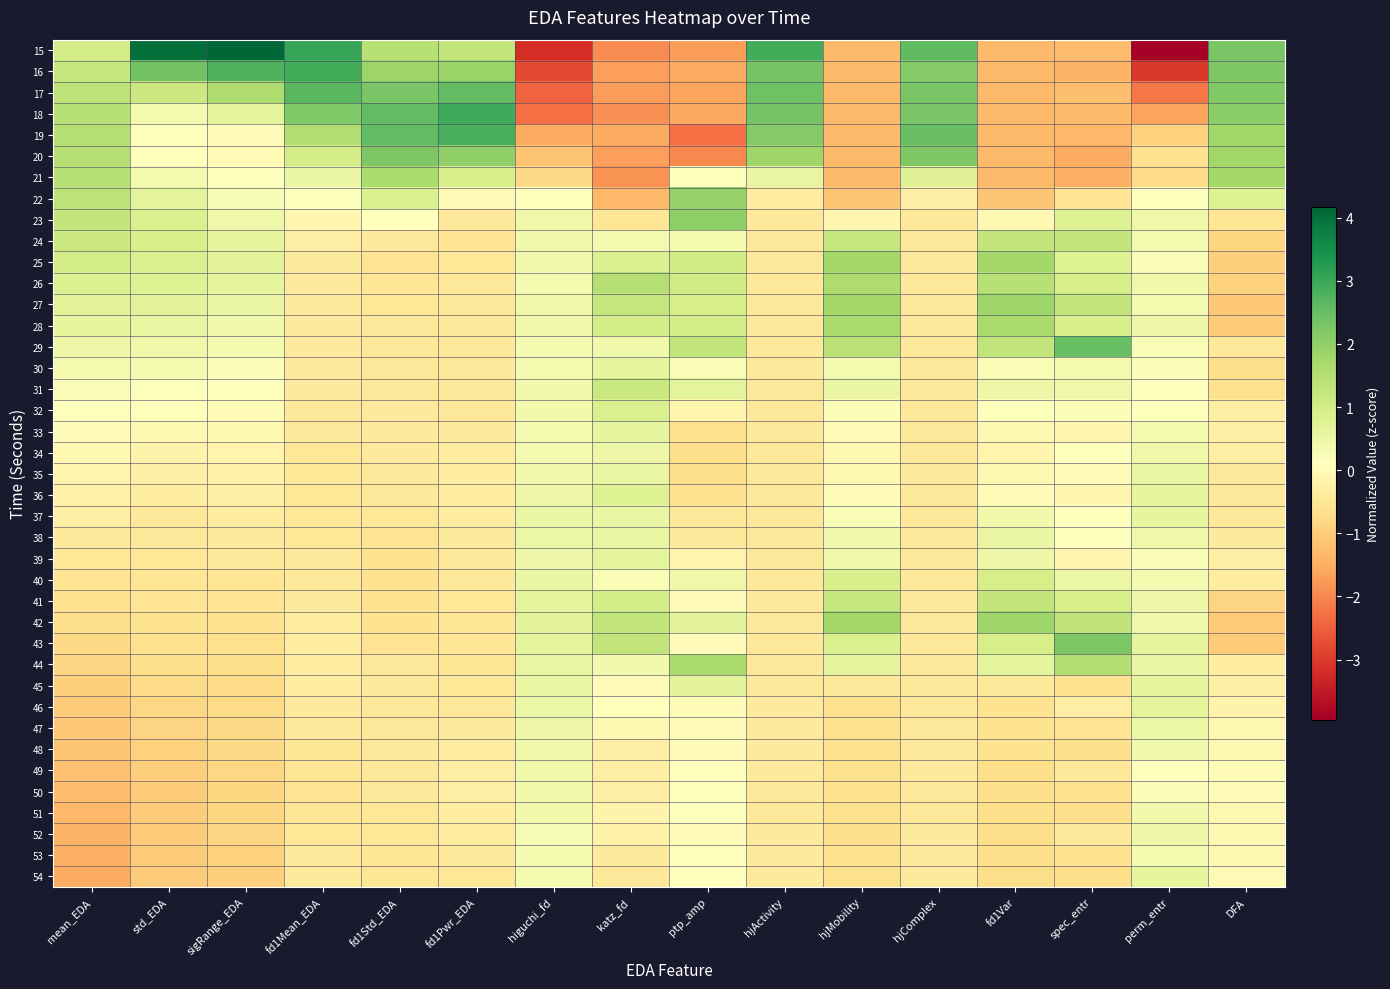

Reading right to left, extract all data points from this chart.

15: DFA=2.3	perm_entr=-4.0	spec_entr=-1.3	fd1Var=-1.3	hjComplex=2.6	hjMobility=-1.3	hjActivity=2.9	ptp_amp=-1.7	katz_fd=-1.9	higuchi_fd=-3.2	fd1Pwr_EDA=1.3	fd1Std_EDA=1.4	fd1Mean_EDA=3.0	sigRange_EDA=4.2	std_EDA=4.0	mean_EDA=1.0
16: DFA=2.2	perm_entr=-3.0	spec_entr=-1.4	fd1Var=-1.3	hjComplex=2.2	hjMobility=-1.3	hjActivity=2.3	ptp_amp=-1.5	katz_fd=-1.7	higuchi_fd=-2.8	fd1Pwr_EDA=1.9	fd1Std_EDA=1.8	fd1Mean_EDA=2.9	sigRange_EDA=2.8	std_EDA=2.4	mean_EDA=1.2
17: DFA=2.2	perm_entr=-2.2	spec_entr=-1.2	fd1Var=-1.3	hjComplex=2.3	hjMobility=-1.3	hjActivity=2.4	ptp_amp=-1.6	katz_fd=-1.7	higuchi_fd=-2.4	fd1Pwr_EDA=2.6	fd1Std_EDA=2.3	fd1Mean_EDA=2.7	sigRange_EDA=1.6	std_EDA=1.1	mean_EDA=1.4
18: DFA=2.1	perm_entr=-1.6	spec_entr=-1.3	fd1Var=-1.3	hjComplex=2.3	hjMobility=-1.3	hjActivity=2.4	ptp_amp=-1.6	katz_fd=-1.9	higuchi_fd=-2.3	fd1Pwr_EDA=3.0	fd1Std_EDA=2.6	fd1Mean_EDA=2.2	sigRange_EDA=0.7	std_EDA=0.4	mean_EDA=1.5
19: DFA=1.8	perm_entr=-0.9	spec_entr=-1.3	fd1Var=-1.3	hjComplex=2.5	hjMobility=-1.3	hjActivity=2.2	ptp_amp=-2.3	katz_fd=-1.5	higuchi_fd=-1.5	fd1Pwr_EDA=2.8	fd1Std_EDA=2.6	fd1Mean_EDA=1.6	sigRange_EDA=-0.0	std_EDA=0.1	mean_EDA=1.5
20: DFA=1.8	perm_entr=-0.6	spec_entr=-1.5	fd1Var=-1.3	hjComplex=2.2	hjMobility=-1.3	hjActivity=1.8	ptp_amp=-2.0	katz_fd=-1.7	higuchi_fd=-1.1	fd1Pwr_EDA=2.0	fd1Std_EDA=2.2	fd1Mean_EDA=1.0	sigRange_EDA=-0.0	std_EDA=0.1	mean_EDA=1.5
21: DFA=1.8	perm_entr=-0.8	spec_entr=-1.5	fd1Var=-1.3	hjComplex=0.8	hjMobility=-1.3	hjActivity=0.6	ptp_amp=0.2	katz_fd=-1.8	higuchi_fd=-0.8	fd1Pwr_EDA=0.9	fd1Std_EDA=1.6	fd1Mean_EDA=0.5	sigRange_EDA=0.1	std_EDA=0.4	mean_EDA=1.4
22: DFA=0.8	perm_entr=0.2	spec_entr=-0.6	fd1Var=-1.1	hjComplex=-0.3	hjMobility=-1.1	hjActivity=-0.3	ptp_amp=1.9	katz_fd=-1.3	higuchi_fd=0.1	fd1Pwr_EDA=-0.0	fd1Std_EDA=0.8	fd1Mean_EDA=0.2	sigRange_EDA=0.3	std_EDA=0.7	mean_EDA=1.4
23: DFA=-0.5	perm_entr=0.4	spec_entr=0.8	fd1Var=-0.1	hjComplex=-0.5	hjMobility=-0.1	hjActivity=-0.4	ptp_amp=2.0	katz_fd=-0.5	higuchi_fd=0.4	fd1Pwr_EDA=-0.5	fd1Std_EDA=0.1	fd1Mean_EDA=-0.1	sigRange_EDA=0.5	std_EDA=0.9	mean_EDA=1.3
24: DFA=-0.9	perm_entr=0.3	spec_entr=1.3	fd1Var=1.3	hjComplex=-0.5	hjMobility=1.2	hjActivity=-0.5	ptp_amp=0.3	katz_fd=0.3	higuchi_fd=0.4	fd1Pwr_EDA=-0.6	fd1Std_EDA=-0.4	fd1Mean_EDA=-0.3	sigRange_EDA=0.6	std_EDA=0.9	mean_EDA=1.1
25: DFA=-0.9	perm_entr=0.3	spec_entr=0.8	fd1Var=1.7	hjComplex=-0.5	hjMobility=1.8	hjActivity=-0.5	ptp_amp=1.1	katz_fd=0.8	higuchi_fd=0.4	fd1Pwr_EDA=-0.5	fd1Std_EDA=-0.6	fd1Mean_EDA=-0.4	sigRange_EDA=0.7	std_EDA=0.9	mean_EDA=1.0
26: DFA=-0.9	perm_entr=0.4	spec_entr=0.9	fd1Var=1.5	hjComplex=-0.5	hjMobility=1.6	hjActivity=-0.5	ptp_amp=1.0	katz_fd=1.5	higuchi_fd=0.3	fd1Pwr_EDA=-0.5	fd1Std_EDA=-0.5	fd1Mean_EDA=-0.4	sigRange_EDA=0.6	std_EDA=0.8	mean_EDA=0.9
27: DFA=-1.1	perm_entr=0.3	spec_entr=1.3	fd1Var=1.8	hjComplex=-0.5	hjMobility=1.7	hjActivity=-0.5	ptp_amp=0.9	katz_fd=1.2	higuchi_fd=0.4	fd1Pwr_EDA=-0.5	fd1Std_EDA=-0.5	fd1Mean_EDA=-0.4	sigRange_EDA=0.5	std_EDA=0.7	mean_EDA=0.7
28: DFA=-1.0	perm_entr=0.5	spec_entr=0.9	fd1Var=1.7	hjComplex=-0.5	hjMobility=1.7	hjActivity=-0.5	ptp_amp=1.0	katz_fd=1.0	higuchi_fd=0.4	fd1Pwr_EDA=-0.5	fd1Std_EDA=-0.5	fd1Mean_EDA=-0.4	sigRange_EDA=0.4	std_EDA=0.6	mean_EDA=0.6
29: DFA=-0.5	perm_entr=0.2	spec_entr=2.5	fd1Var=1.3	hjComplex=-0.5	hjMobility=1.4	hjActivity=-0.5	ptp_amp=1.3	katz_fd=0.4	higuchi_fd=0.3	fd1Pwr_EDA=-0.5	fd1Std_EDA=-0.5	fd1Mean_EDA=-0.4	sigRange_EDA=0.3	std_EDA=0.4	mean_EDA=0.5
30: DFA=-0.7	perm_entr=0.2	spec_entr=0.4	fd1Var=0.3	hjComplex=-0.5	hjMobility=0.3	hjActivity=-0.4	ptp_amp=0.2	katz_fd=0.6	higuchi_fd=0.4	fd1Pwr_EDA=-0.5	fd1Std_EDA=-0.4	fd1Mean_EDA=-0.4	sigRange_EDA=0.2	std_EDA=0.3	mean_EDA=0.4
31: DFA=-0.7	perm_entr=0.1	spec_entr=0.5	fd1Var=0.5	hjComplex=-0.5	hjMobility=0.5	hjActivity=-0.5	ptp_amp=0.7	katz_fd=1.2	higuchi_fd=0.4	fd1Pwr_EDA=-0.5	fd1Std_EDA=-0.4	fd1Mean_EDA=-0.4	sigRange_EDA=0.1	std_EDA=0.2	mean_EDA=0.3
32: DFA=-0.3	perm_entr=0.1	spec_entr=0.2	fd1Var=0.2	hjComplex=-0.5	hjMobility=0.2	hjActivity=-0.4	ptp_amp=-0.1	katz_fd=0.9	higuchi_fd=0.4	fd1Pwr_EDA=-0.4	fd1Std_EDA=-0.4	fd1Mean_EDA=-0.4	sigRange_EDA=-0.0	std_EDA=0.0	mean_EDA=0.1
33: DFA=-0.3	perm_entr=0.3	spec_entr=-0.1	fd1Var=-0.1	hjComplex=-0.5	hjMobility=-0.0	hjActivity=-0.4	ptp_amp=-0.7	katz_fd=0.6	higuchi_fd=0.3	fd1Pwr_EDA=-0.4	fd1Std_EDA=-0.4	fd1Mean_EDA=-0.5	sigRange_EDA=-0.1	std_EDA=-0.1	mean_EDA=0.0
34: DFA=-0.3	perm_entr=0.4	spec_entr=0.1	fd1Var=-0.1	hjComplex=-0.5	hjMobility=-0.1	hjActivity=-0.4	ptp_amp=-0.7	katz_fd=0.5	higuchi_fd=0.3	fd1Pwr_EDA=-0.4	fd1Std_EDA=-0.4	fd1Mean_EDA=-0.5	sigRange_EDA=-0.1	std_EDA=-0.2	mean_EDA=-0.1
35: DFA=-0.4	perm_entr=0.6	spec_entr=0.0	fd1Var=-0.1	hjComplex=-0.5	hjMobility=-0.1	hjActivity=-0.4	ptp_amp=-0.7	katz_fd=0.6	higuchi_fd=0.4	fd1Pwr_EDA=-0.4	fd1Std_EDA=-0.5	fd1Mean_EDA=-0.5	sigRange_EDA=-0.2	std_EDA=-0.3	mean_EDA=-0.2
36: DFA=-0.5	perm_entr=0.6	spec_entr=-0.1	fd1Var=0.0	hjComplex=-0.5	hjMobility=0.0	hjActivity=-0.4	ptp_amp=-0.6	katz_fd=0.8	higuchi_fd=0.5	fd1Pwr_EDA=-0.4	fd1Std_EDA=-0.5	fd1Mean_EDA=-0.5	sigRange_EDA=-0.3	std_EDA=-0.4	mean_EDA=-0.2
37: DFA=-0.5	perm_entr=0.6	spec_entr=0.1	fd1Var=0.4	hjComplex=-0.5	hjMobility=0.2	hjActivity=-0.4	ptp_amp=-0.5	katz_fd=0.5	higuchi_fd=0.5	fd1Pwr_EDA=-0.4	fd1Std_EDA=-0.5	fd1Mean_EDA=-0.5	sigRange_EDA=-0.3	std_EDA=-0.4	mean_EDA=-0.3
38: DFA=-0.4	perm_entr=0.5	spec_entr=0.1	fd1Var=0.5	hjComplex=-0.5	hjMobility=0.4	hjActivity=-0.4	ptp_amp=-0.5	katz_fd=0.6	higuchi_fd=0.5	fd1Pwr_EDA=-0.4	fd1Std_EDA=-0.6	fd1Mean_EDA=-0.5	sigRange_EDA=-0.4	std_EDA=-0.5	mean_EDA=-0.4
39: DFA=-0.3	perm_entr=0.3	spec_entr=-0.2	fd1Var=0.5	hjComplex=-0.5	hjMobility=0.5	hjActivity=-0.4	ptp_amp=-0.2	katz_fd=0.7	higuchi_fd=0.5	fd1Pwr_EDA=-0.4	fd1Std_EDA=-0.6	fd1Mean_EDA=-0.5	sigRange_EDA=-0.5	std_EDA=-0.5	mean_EDA=-0.5
40: DFA=-0.3	perm_entr=0.3	spec_entr=0.5	fd1Var=1.0	hjComplex=-0.5	hjMobility=0.9	hjActivity=-0.5	ptp_amp=0.4	katz_fd=0.3	higuchi_fd=0.5	fd1Pwr_EDA=-0.5	fd1Std_EDA=-0.6	fd1Mean_EDA=-0.4	sigRange_EDA=-0.5	std_EDA=-0.6	mean_EDA=-0.6
41: DFA=-0.9	perm_entr=0.5	spec_entr=1.0	fd1Var=1.3	hjComplex=-0.5	hjMobility=1.2	hjActivity=-0.5	ptp_amp=-0.0	katz_fd=1.0	higuchi_fd=0.7	fd1Pwr_EDA=-0.5	fd1Std_EDA=-0.6	fd1Mean_EDA=-0.4	sigRange_EDA=-0.6	std_EDA=-0.6	mean_EDA=-0.7
42: DFA=-1.0	perm_entr=0.5	spec_entr=1.3	fd1Var=1.8	hjComplex=-0.5	hjMobility=1.8	hjActivity=-0.5	ptp_amp=0.7	katz_fd=1.3	higuchi_fd=0.7	fd1Pwr_EDA=-0.5	fd1Std_EDA=-0.6	fd1Mean_EDA=-0.4	sigRange_EDA=-0.6	std_EDA=-0.6	mean_EDA=-0.7
43: DFA=-1.0	perm_entr=0.6	spec_entr=2.2	fd1Var=0.9	hjComplex=-0.5	hjMobility=0.9	hjActivity=-0.5	ptp_amp=0.0	katz_fd=1.3	higuchi_fd=0.6	fd1Pwr_EDA=-0.6	fd1Std_EDA=-0.6	fd1Mean_EDA=-0.4	sigRange_EDA=-0.7	std_EDA=-0.6	mean_EDA=-0.8
44: DFA=-0.3	perm_entr=0.6	spec_entr=1.5	fd1Var=0.7	hjComplex=-0.5	hjMobility=0.6	hjActivity=-0.5	ptp_amp=1.6	katz_fd=0.4	higuchi_fd=0.6	fd1Pwr_EDA=-0.5	fd1Std_EDA=-0.5	fd1Mean_EDA=-0.4	sigRange_EDA=-0.7	std_EDA=-0.7	mean_EDA=-0.9
45: DFA=-0.3	perm_entr=0.6	spec_entr=-0.6	fd1Var=-0.4	hjComplex=-0.4	hjMobility=-0.5	hjActivity=-0.4	ptp_amp=0.7	katz_fd=-0.0	higuchi_fd=0.6	fd1Pwr_EDA=-0.5	fd1Std_EDA=-0.5	fd1Mean_EDA=-0.4	sigRange_EDA=-0.8	std_EDA=-0.8	mean_EDA=-0.9
46: DFA=-0.2	perm_entr=0.7	spec_entr=-0.3	fd1Var=-0.6	hjComplex=-0.4	hjMobility=-0.6	hjActivity=-0.4	ptp_amp=0.0	katz_fd=0.1	higuchi_fd=0.5	fd1Pwr_EDA=-0.5	fd1Std_EDA=-0.4	fd1Mean_EDA=-0.4	sigRange_EDA=-0.8	std_EDA=-0.8	mean_EDA=-1.0
47: DFA=-0.1	perm_entr=0.5	spec_entr=-0.6	fd1Var=-0.6	hjComplex=-0.4	hjMobility=-0.6	hjActivity=-0.4	ptp_amp=-0.0	katz_fd=-0.1	higuchi_fd=0.5	fd1Pwr_EDA=-0.4	fd1Std_EDA=-0.4	fd1Mean_EDA=-0.5	sigRange_EDA=-0.8	std_EDA=-0.9	mean_EDA=-1.1
48: DFA=-0.1	perm_entr=0.4	spec_entr=-0.7	fd1Var=-0.6	hjComplex=-0.4	hjMobility=-0.6	hjActivity=-0.4	ptp_amp=-0.0	katz_fd=-0.3	higuchi_fd=0.4	fd1Pwr_EDA=-0.4	fd1Std_EDA=-0.4	fd1Mean_EDA=-0.5	sigRange_EDA=-0.8	std_EDA=-0.9	mean_EDA=-1.1
49: DFA=0.0	perm_entr=0.1	spec_entr=-0.5	fd1Var=-0.7	hjComplex=-0.4	hjMobility=-0.7	hjActivity=-0.4	ptp_amp=0.1	katz_fd=-0.3	higuchi_fd=0.4	fd1Pwr_EDA=-0.3	fd1Std_EDA=-0.4	fd1Mean_EDA=-0.6	sigRange_EDA=-0.8	std_EDA=-1.0	mean_EDA=-1.2
50: DFA=-0.0	perm_entr=0.2	spec_entr=-0.6	fd1Var=-0.7	hjComplex=-0.4	hjMobility=-0.7	hjActivity=-0.4	ptp_amp=0.2	katz_fd=-0.3	higuchi_fd=0.4	fd1Pwr_EDA=-0.3	fd1Std_EDA=-0.5	fd1Mean_EDA=-0.6	sigRange_EDA=-0.8	std_EDA=-1.0	mean_EDA=-1.3
51: DFA=-0.1	perm_entr=0.4	spec_entr=-0.7	fd1Var=-0.7	hjComplex=-0.4	hjMobility=-0.7	hjActivity=-0.4	ptp_amp=0.2	katz_fd=-0.2	higuchi_fd=0.4	fd1Pwr_EDA=-0.3	fd1Std_EDA=-0.5	fd1Mean_EDA=-0.5	sigRange_EDA=-0.9	std_EDA=-1.0	mean_EDA=-1.3
52: DFA=-0.1	perm_entr=0.5	spec_entr=-0.5	fd1Var=-0.7	hjComplex=-0.4	hjMobility=-0.7	hjActivity=-0.4	ptp_amp=0.0	katz_fd=-0.2	higuchi_fd=0.3	fd1Pwr_EDA=-0.4	fd1Std_EDA=-0.5	fd1Mean_EDA=-0.5	sigRange_EDA=-0.9	std_EDA=-1.0	mean_EDA=-1.4
53: DFA=-0.1	perm_entr=0.3	spec_entr=-0.6	fd1Var=-0.7	hjComplex=-0.4	hjMobility=-0.7	hjActivity=-0.4	ptp_amp=0.1	katz_fd=-0.4	higuchi_fd=0.3	fd1Pwr_EDA=-0.4	fd1Std_EDA=-0.5	fd1Mean_EDA=-0.5	sigRange_EDA=-0.9	std_EDA=-1.0	mean_EDA=-1.5
54: DFA=-0.0	perm_entr=0.6	spec_entr=-0.7	fd1Var=-0.7	hjComplex=-0.4	hjMobility=-0.7	hjActivity=-0.4	ptp_amp=0.1	katz_fd=-0.5	higuchi_fd=0.3	fd1Pwr_EDA=-0.5	fd1Std_EDA=-0.5	fd1Mean_EDA=-0.4	sigRange_EDA=-0.9	std_EDA=-1.0	mean_EDA=-1.5